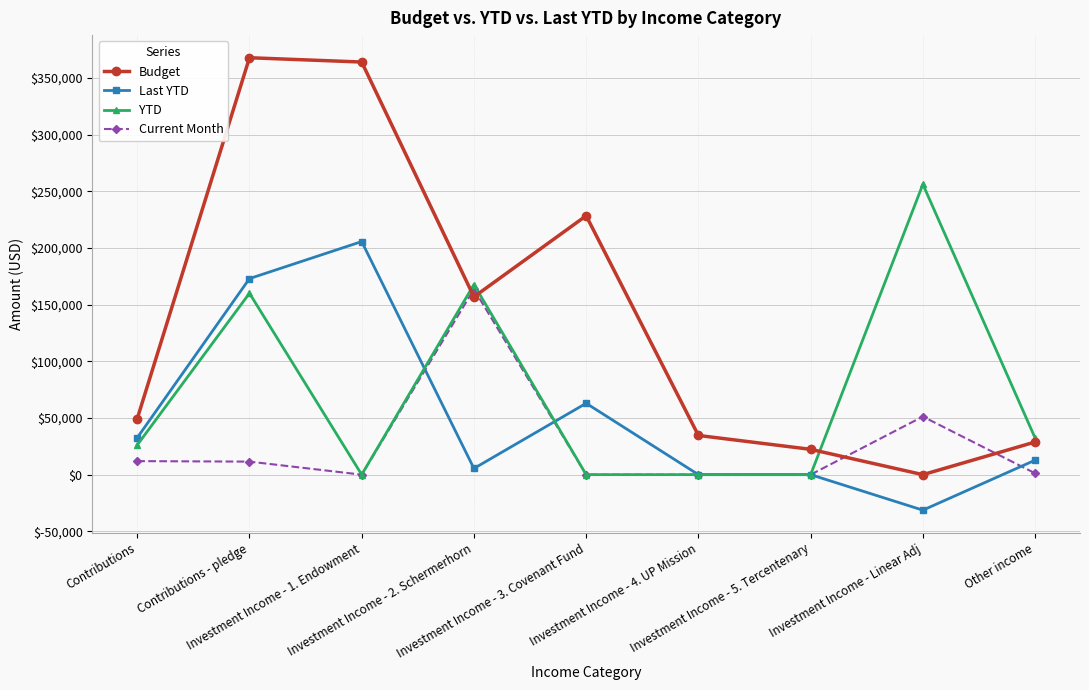

What is the smallest value displayed?

-31337.1